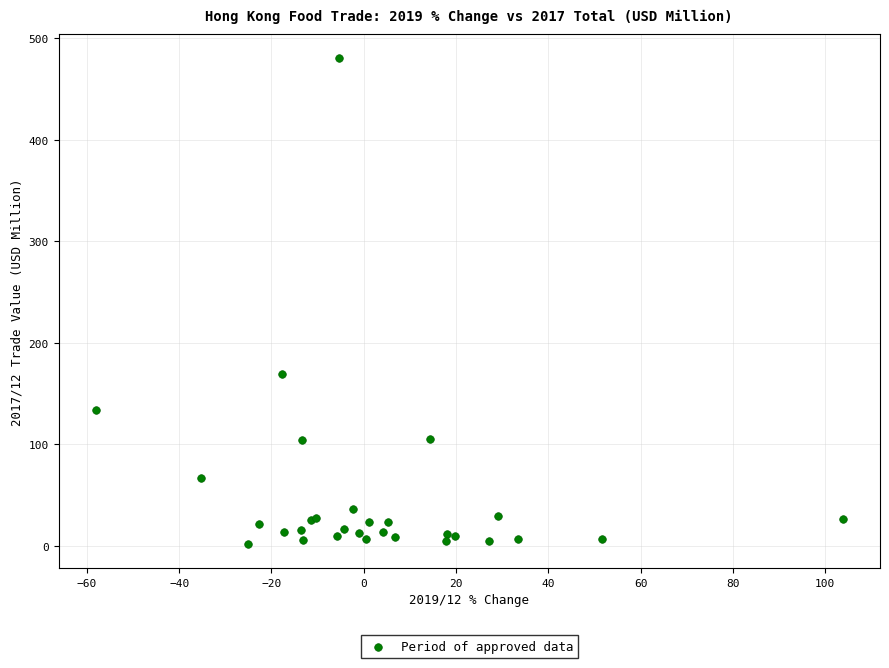

What Y value in the scatter plot is closest to 241?

169.8